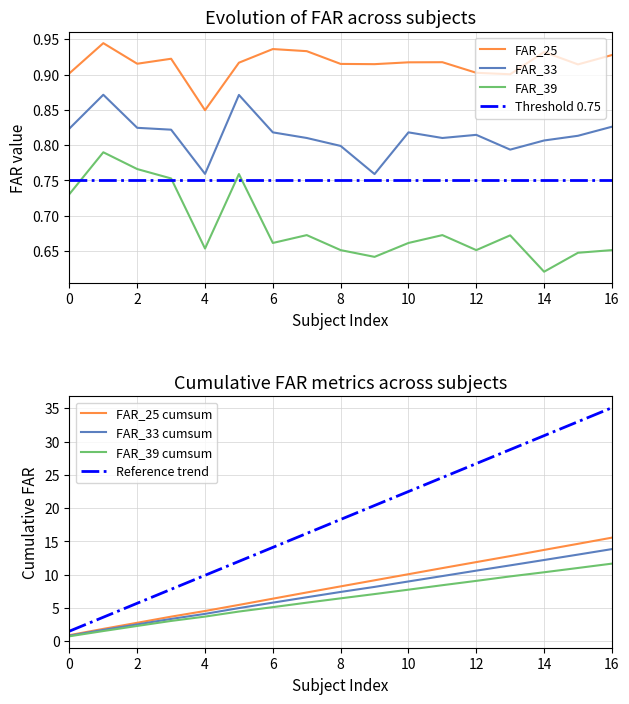

True or false: FAR_33 and FAR_25 cross at least once.

False